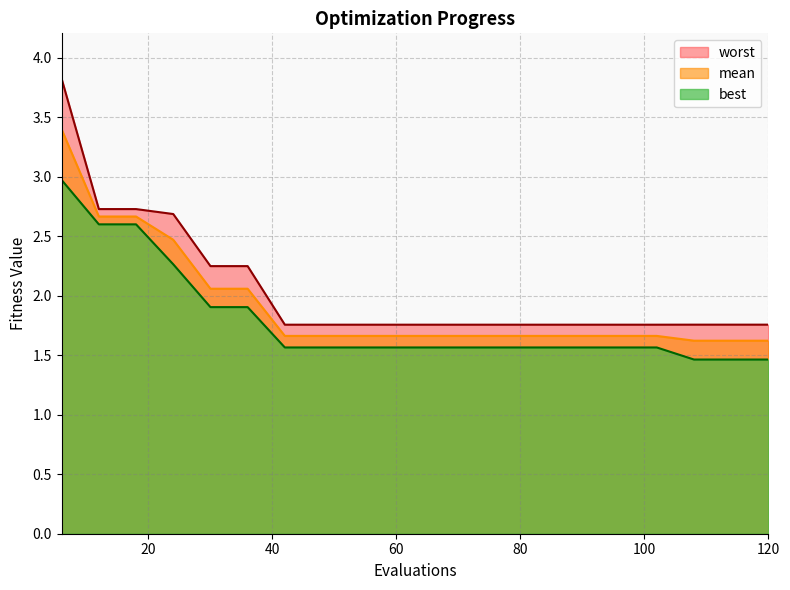

What is the difference between the highest and lowest values at 42?

0.2